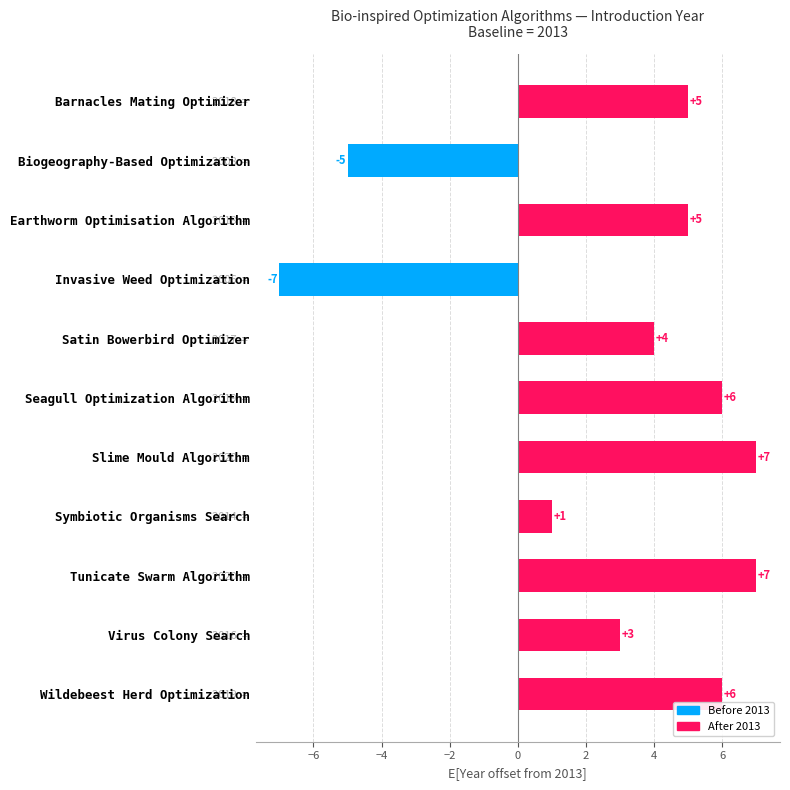

How many positive values are there?

9